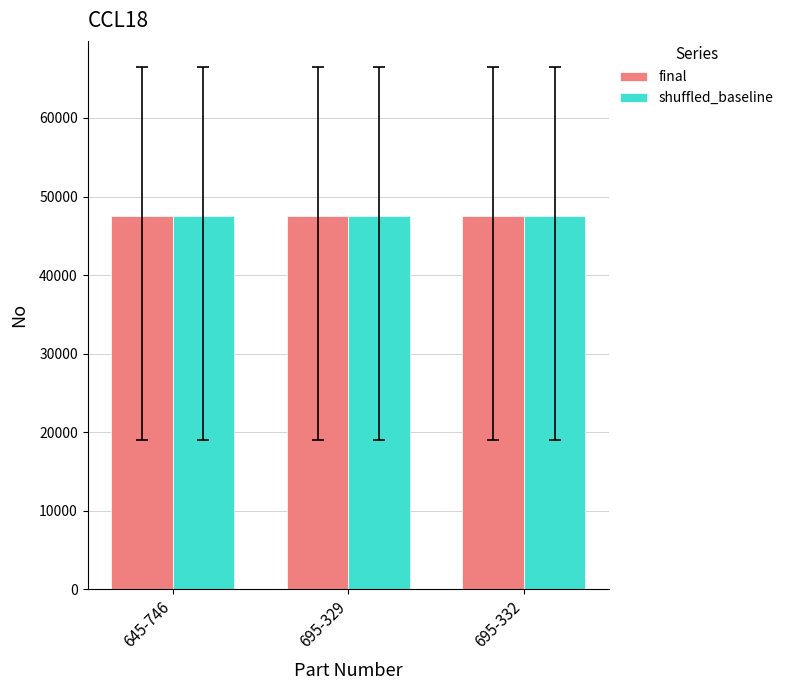

What is the minimum value for final?

47488